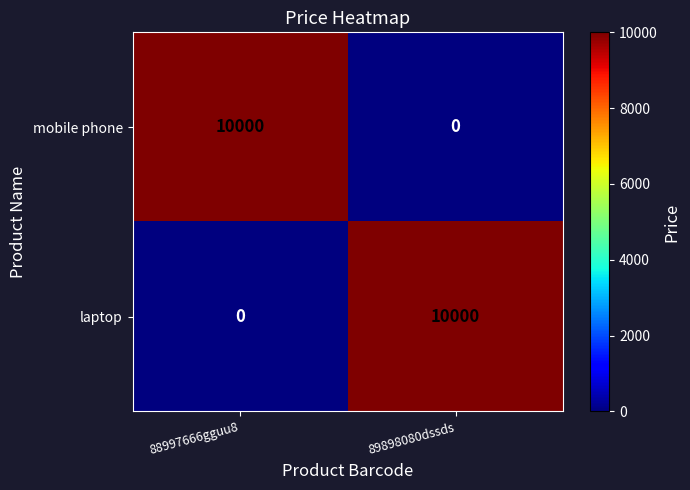

What is the sum of all mobile phone values?

10000